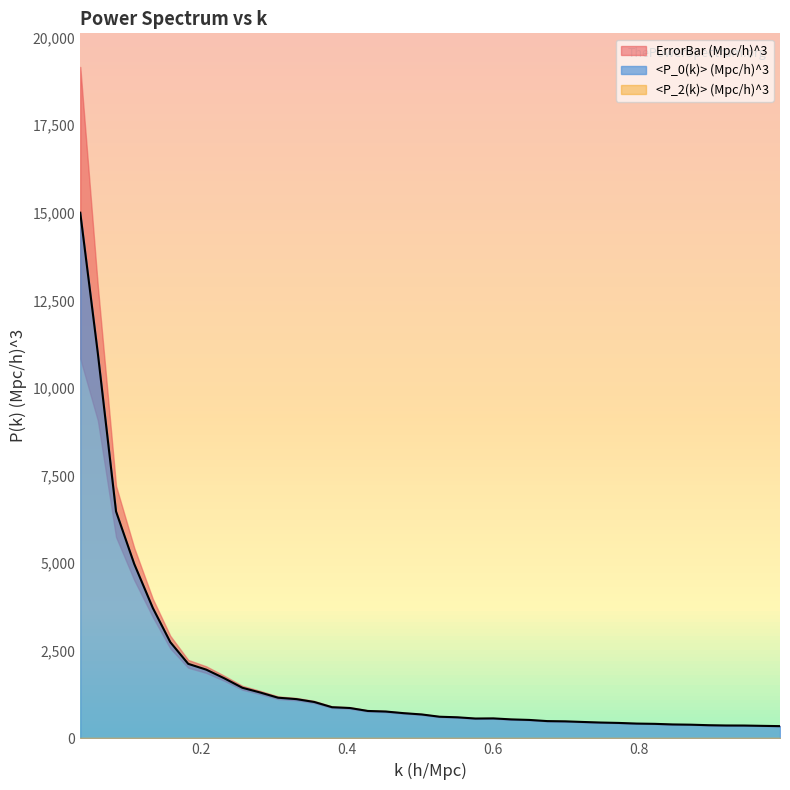

True or false: <P_0(k)> (Mpc/h)^3 and ErrorBar (Mpc/h)^3 cross at least once.

False